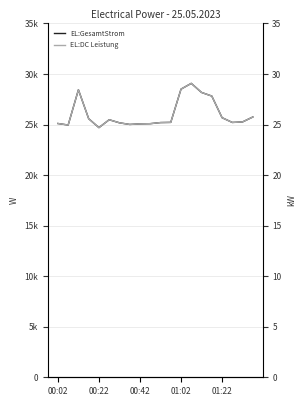

Does the chart have visible grid lines?

Yes